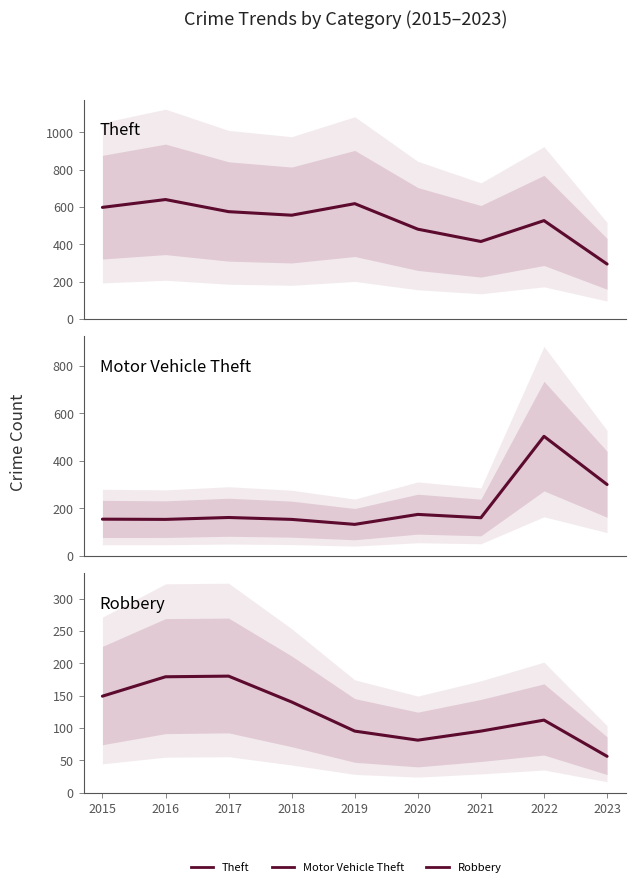

What is the maximum value shown in the chart?

640